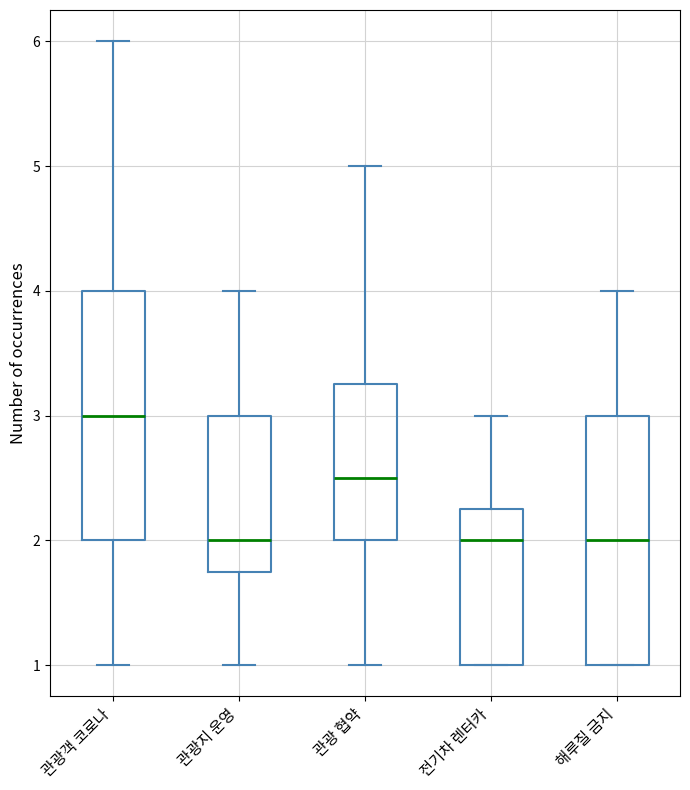

Which box's median line is the highest?

관광객 코로나